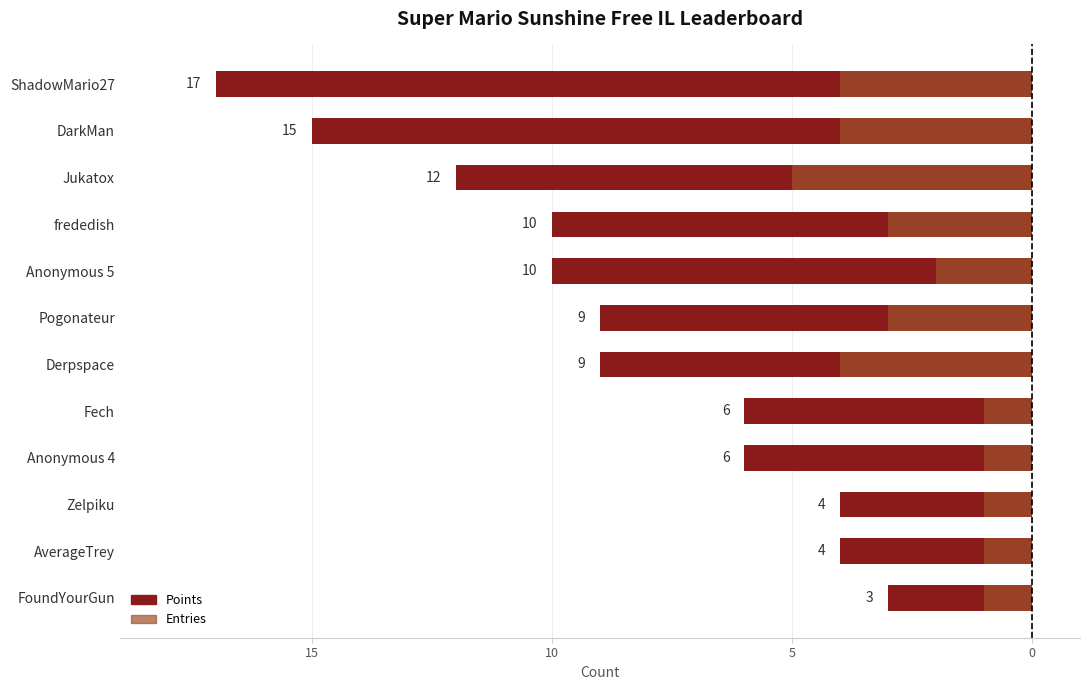

What is the sum of all Points (negated) values?

-105